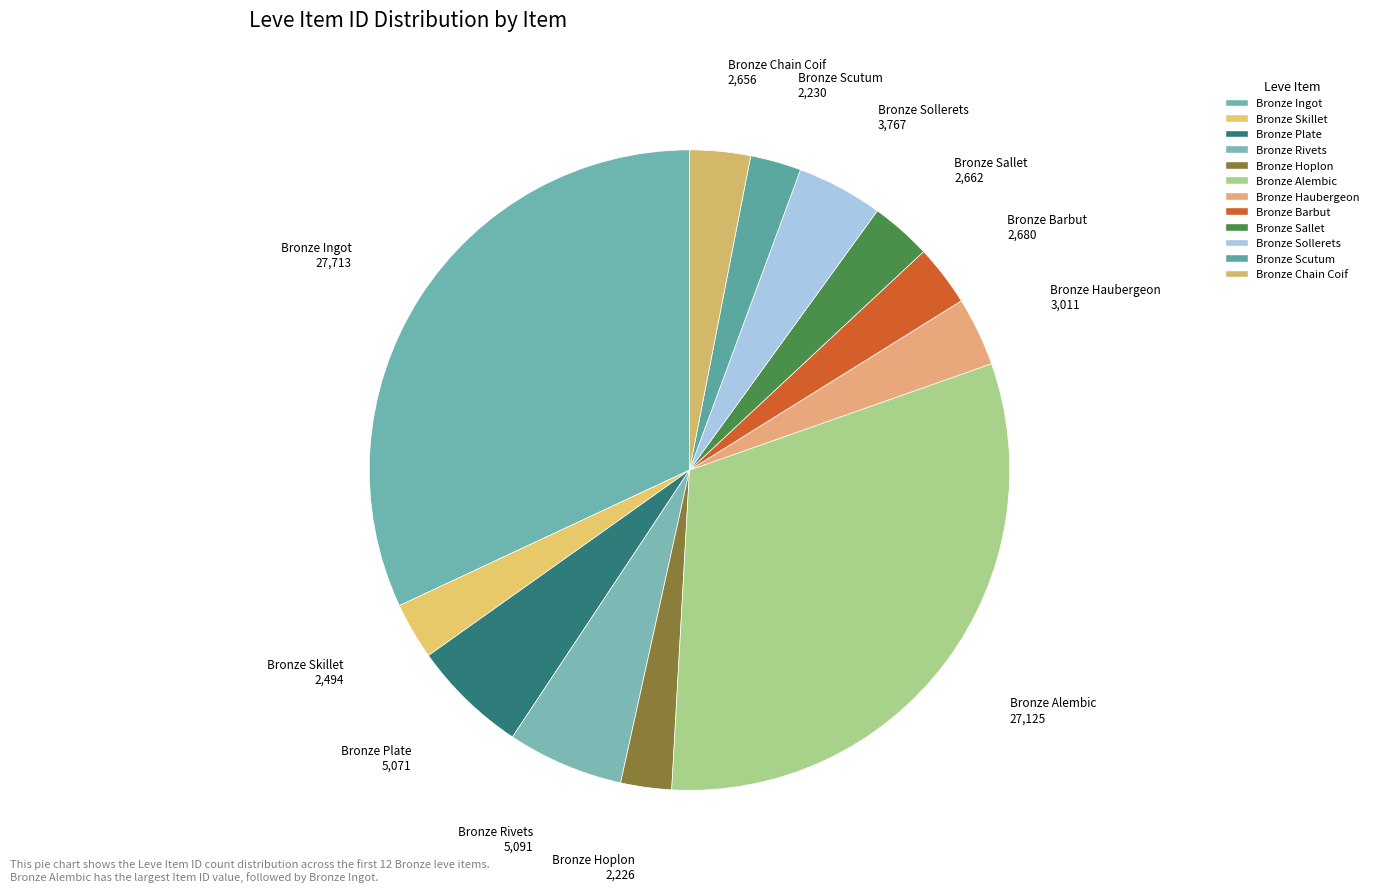

Do Bronze Barbut and Bronze Ingot together represent more than half of the pie?

No